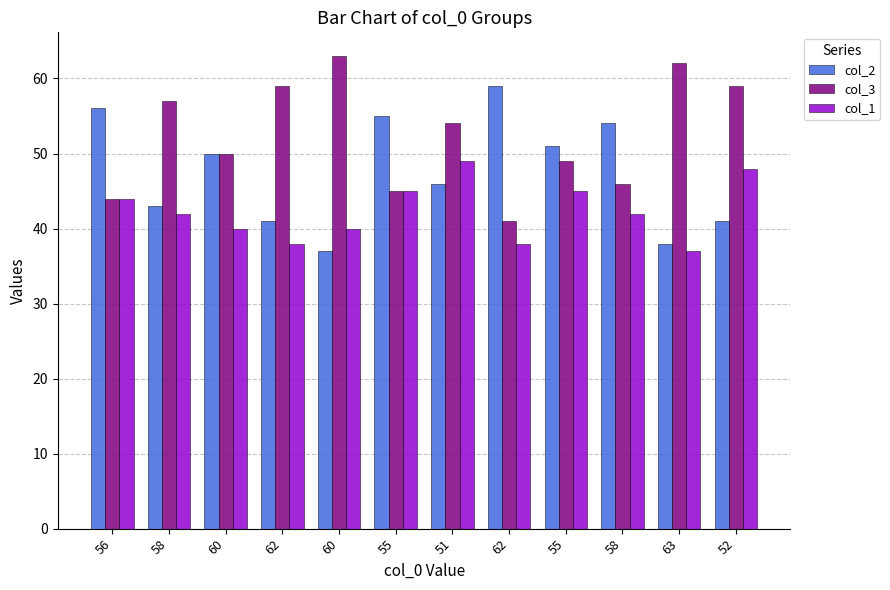

How many categories are shown in the chart?

12